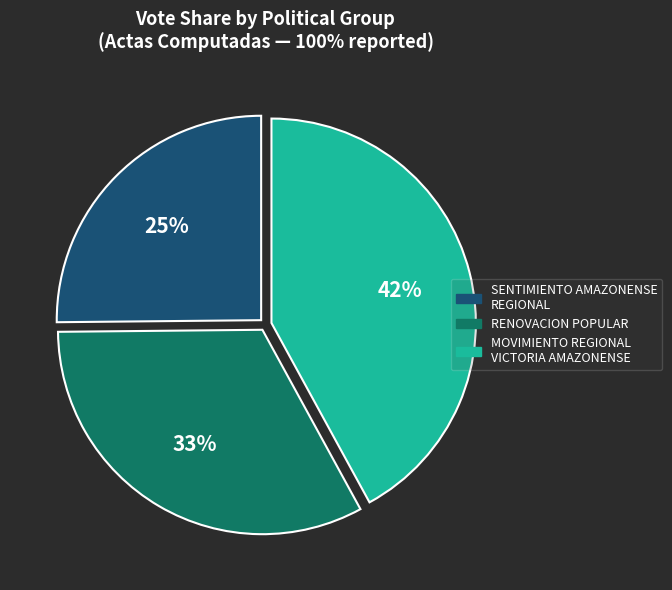

True or false: RENOVACION POPULAR accounts for 41% of the total.

False